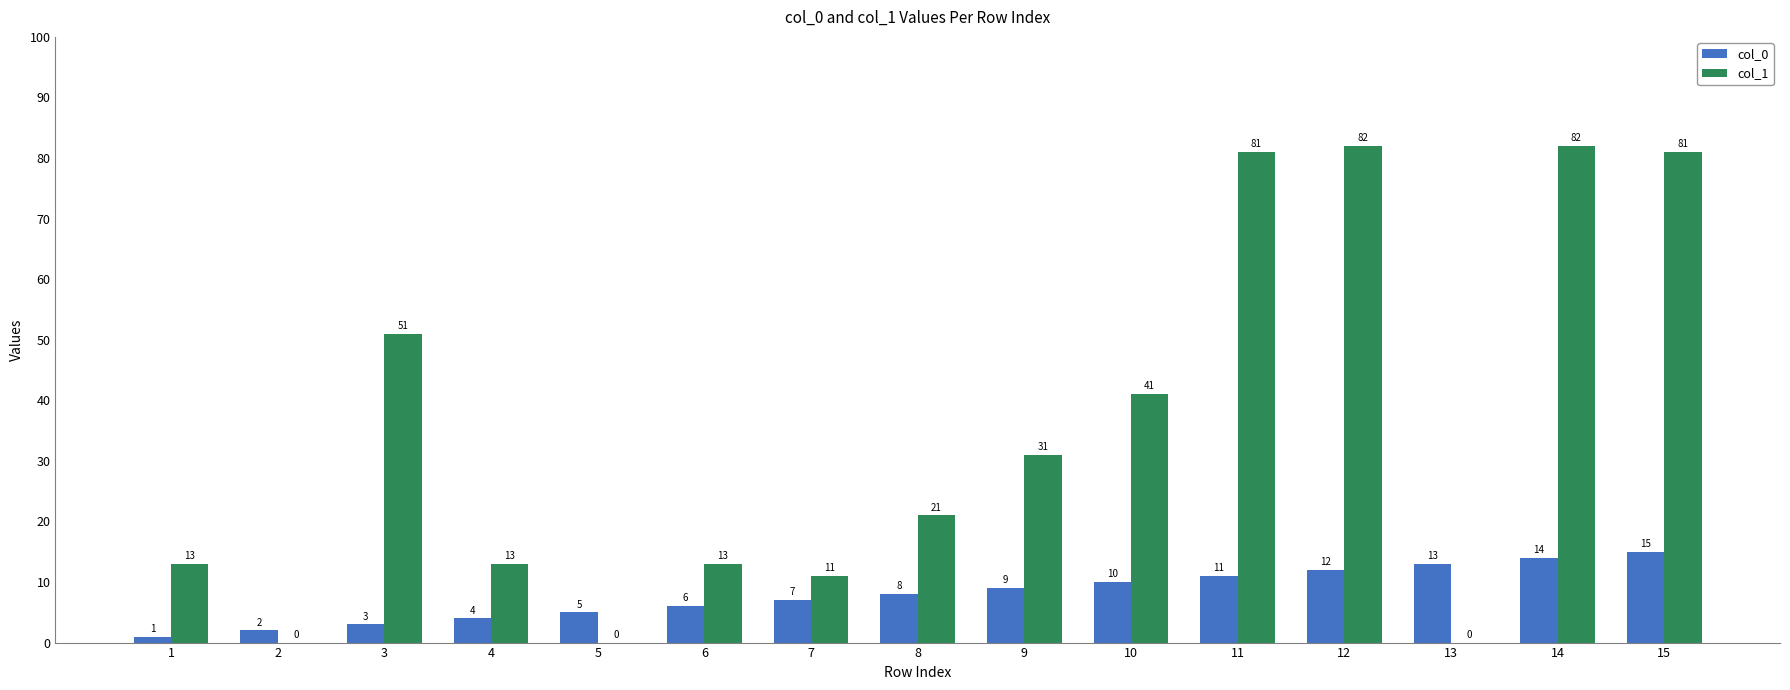

How many categories are shown in the chart?

15